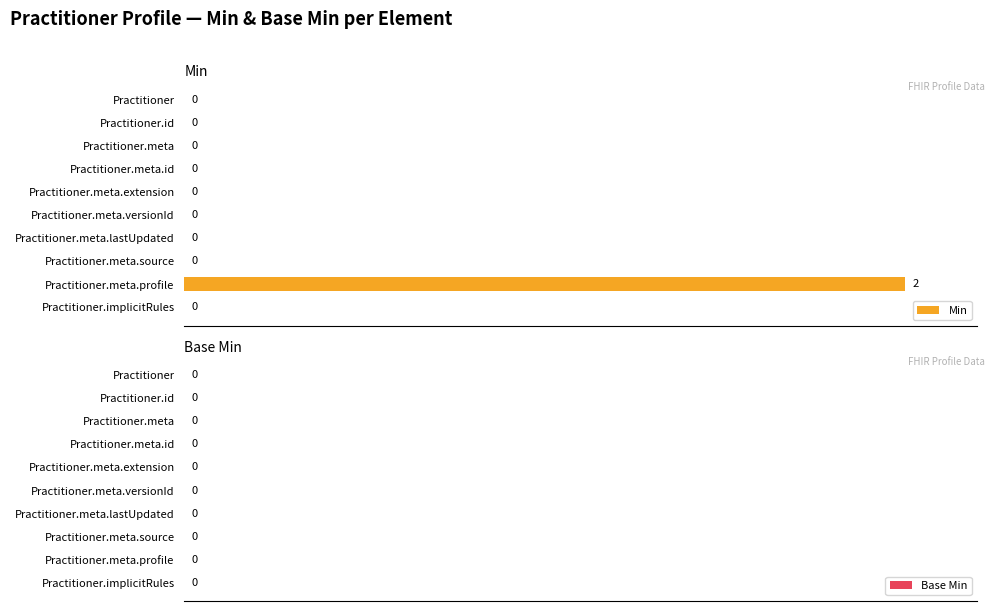

Which label corresponds to the largest value in the chart?

Practitioner.meta.profile